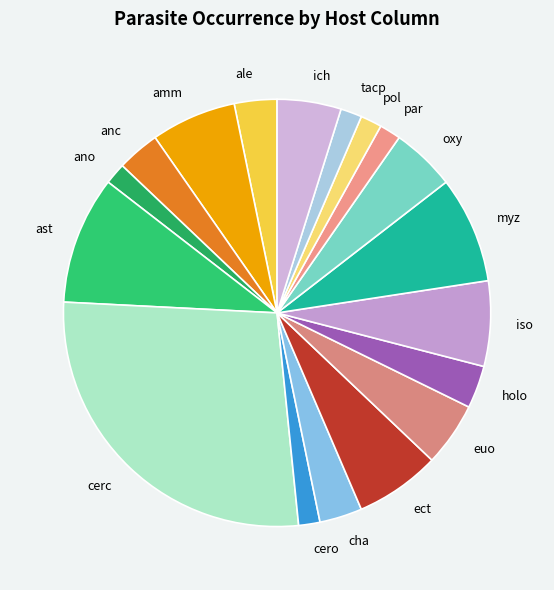

Combined, do amm and tacp account for over 50%?

No